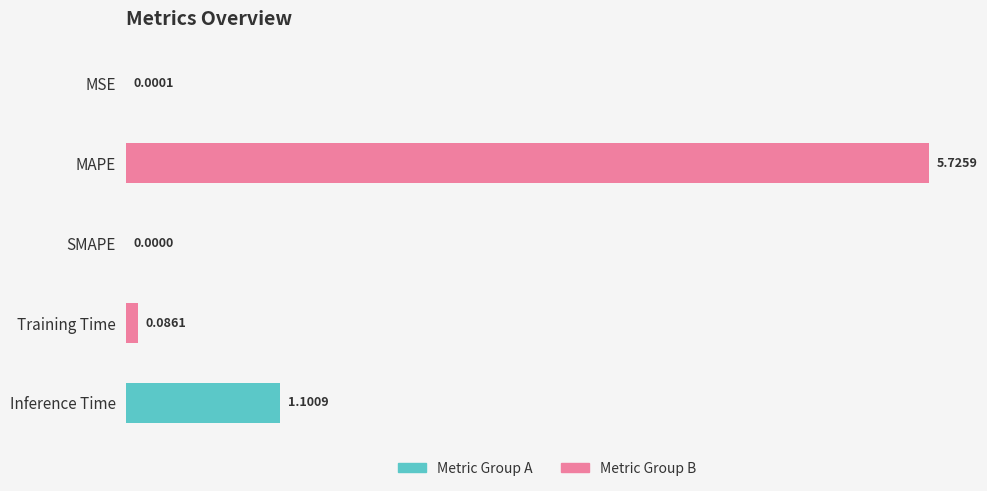

Which has a higher value, MSE or MAPE?

MAPE